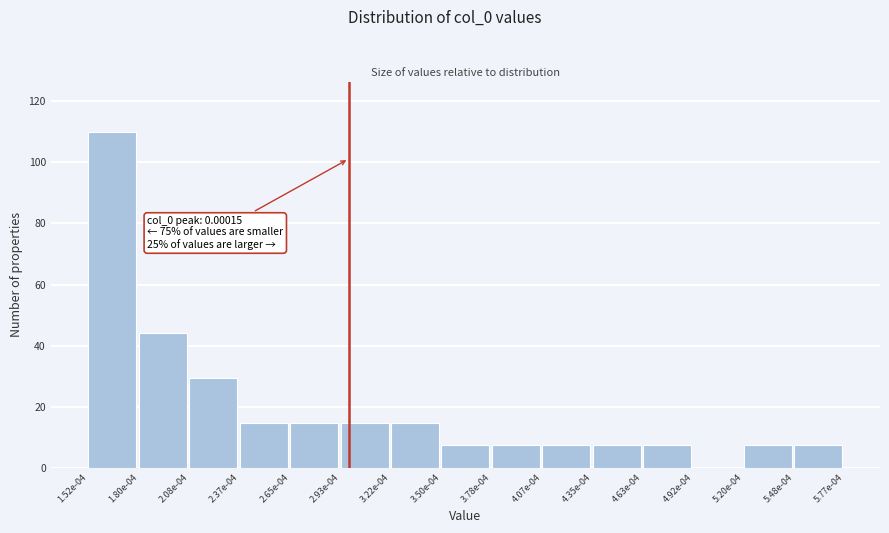

Reading right to left, list all the values displayed in this chart.

5.48e-04=7.3	5.20e-04=7.3	4.92e-04=0.0	4.63e-04=7.3	4.35e-04=7.3	4.07e-04=7.3	3.78e-04=7.3	3.50e-04=7.3	3.22e-04=14.7	2.93e-04=14.7	2.65e-04=14.7	2.37e-04=14.7	2.08e-04=29.3	1.80e-04=44.0	1.52e-04=110.0